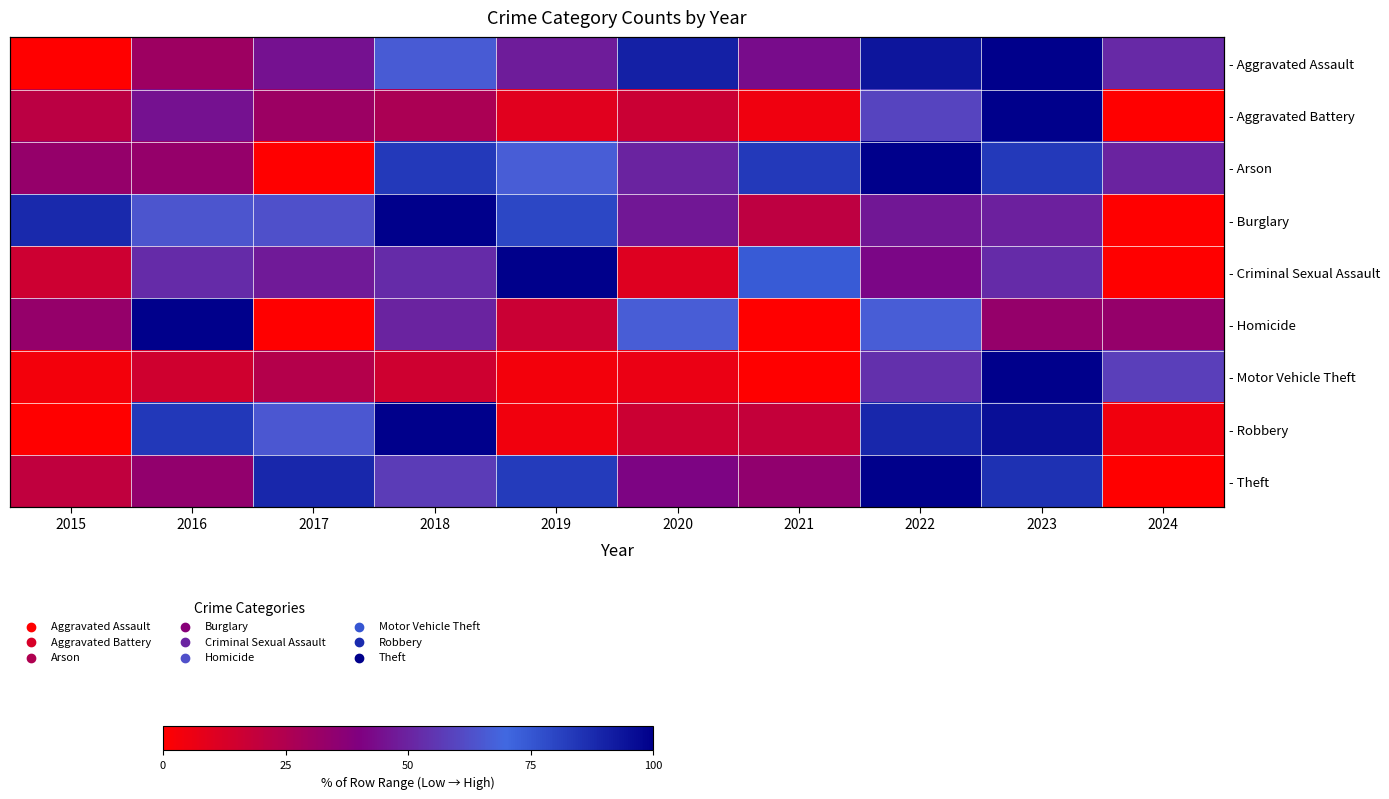

Which category has the lowest value across all series?

2015